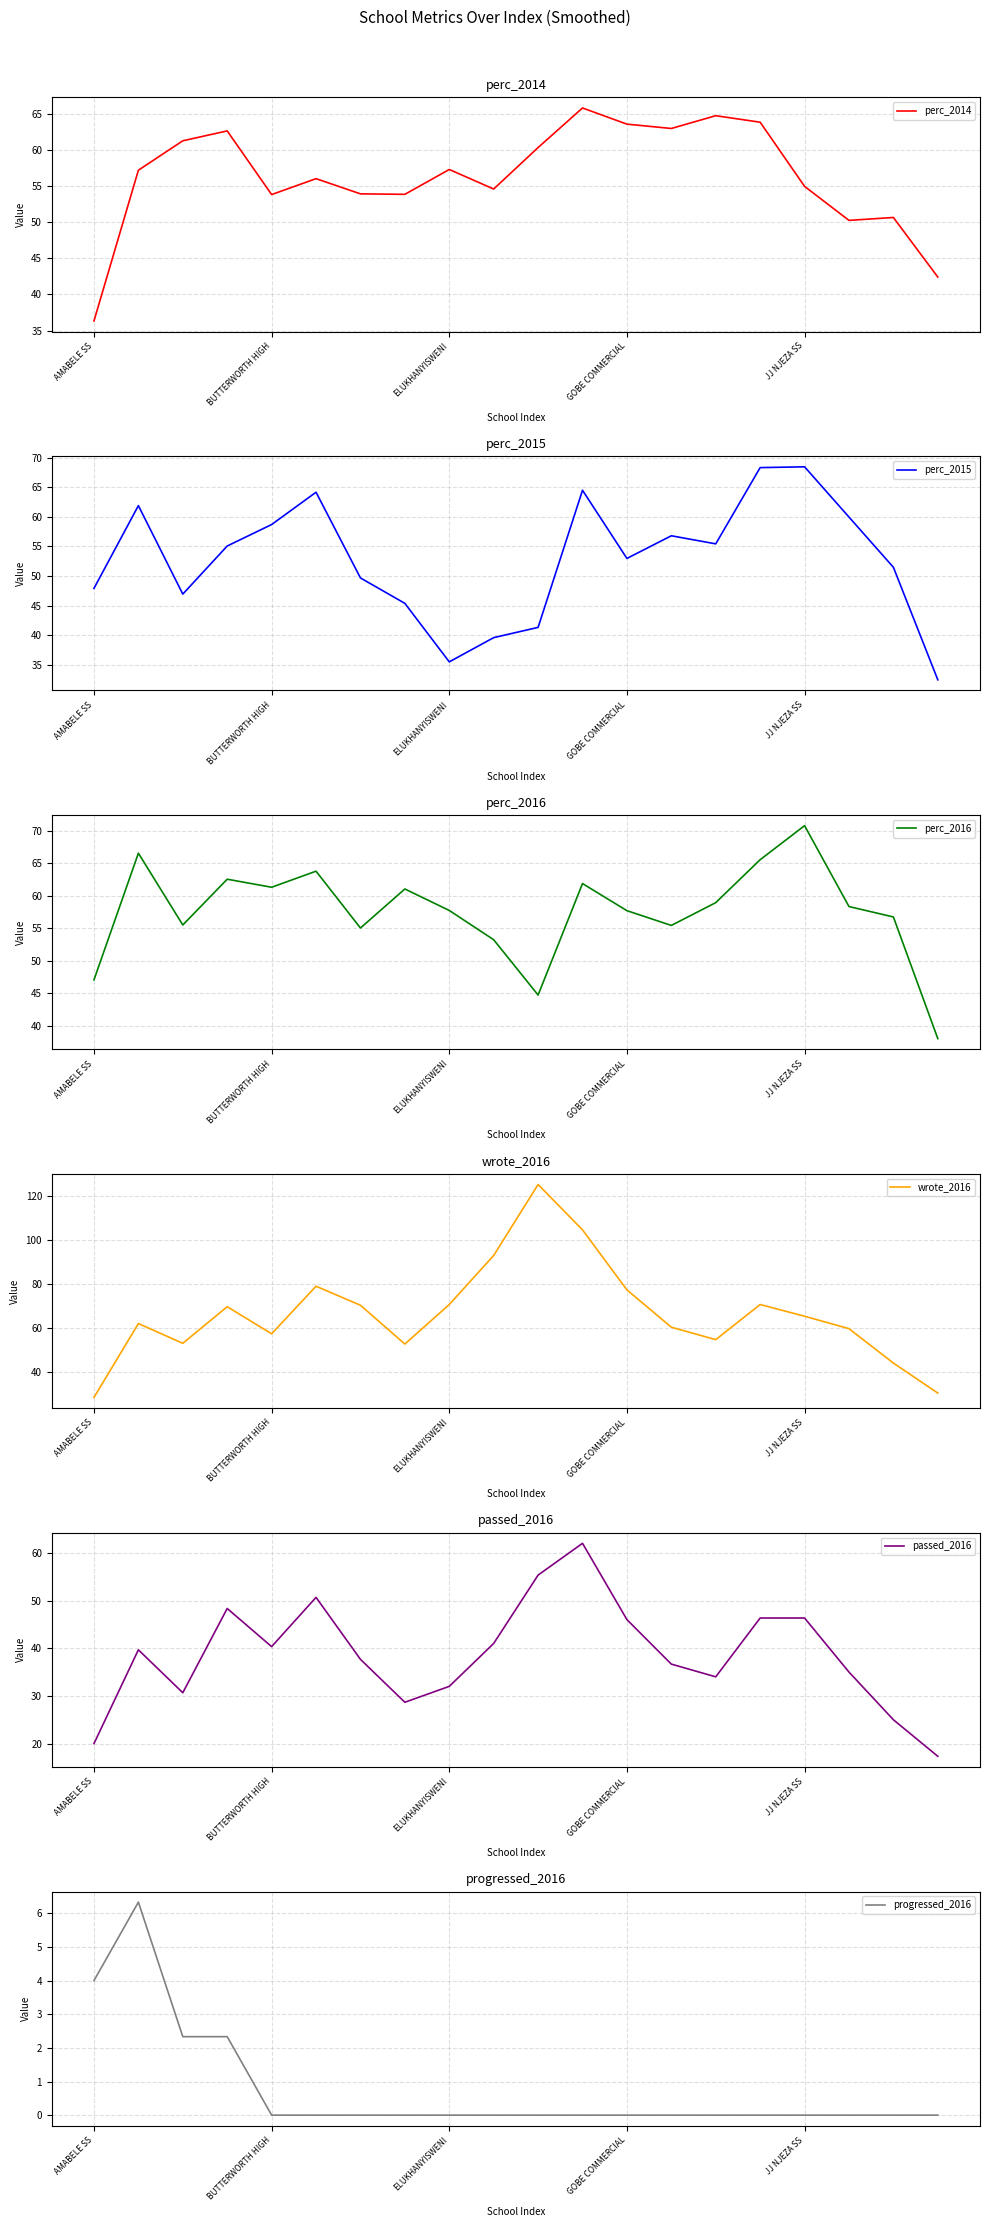

Where is perc_2015 nearest to the value 50?

6